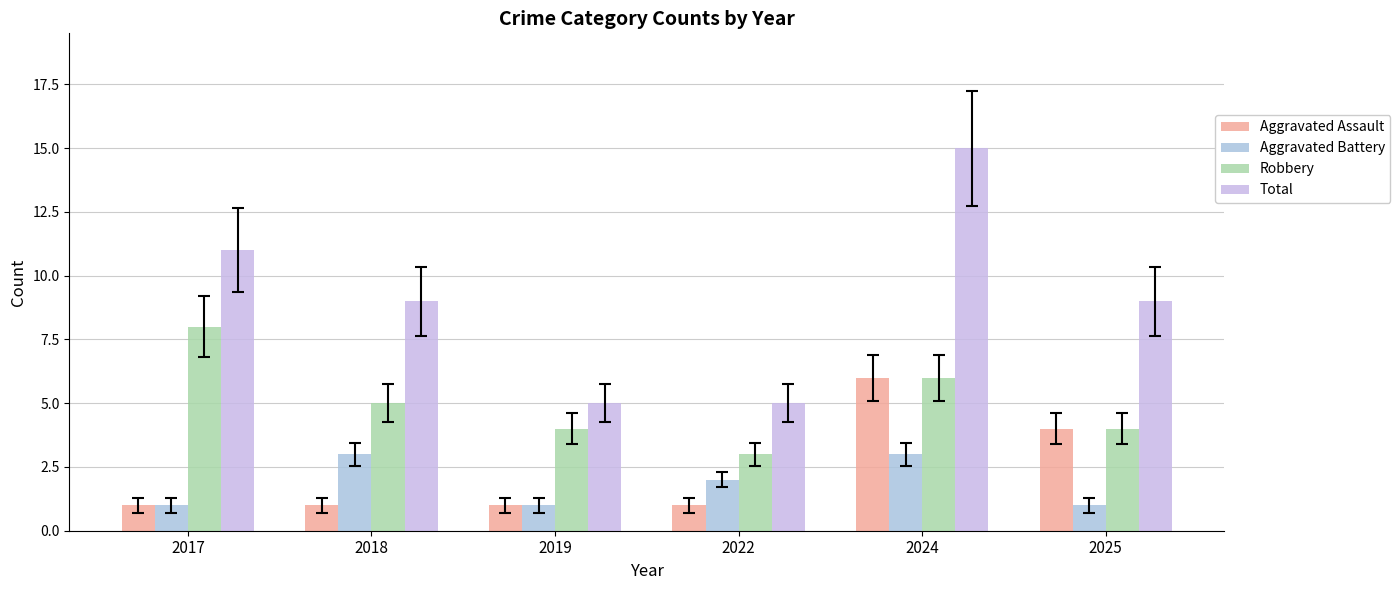

What is the approximate value of Aggravated Battery at 2025?

1